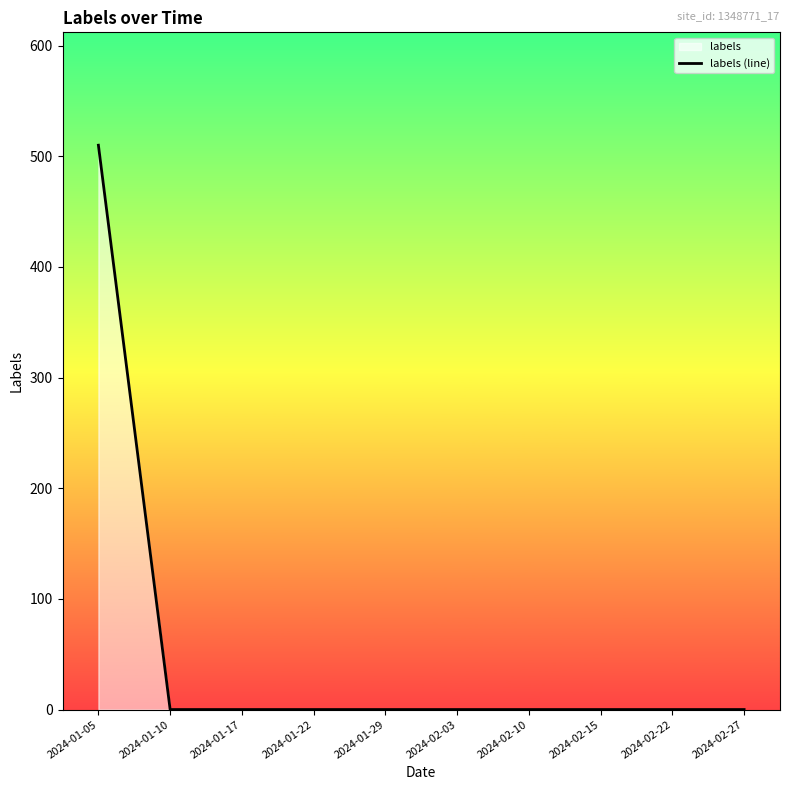

What is the difference between the maximum and minimum values?

510